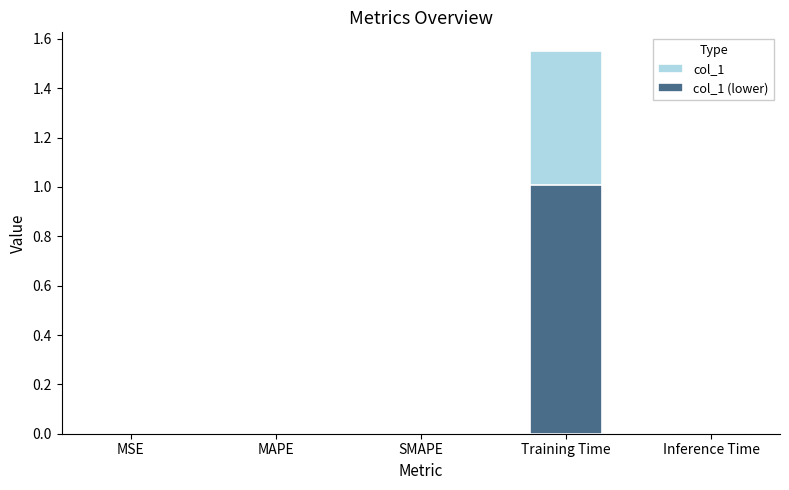

Which series has the largest range (max minus min)?

col_1